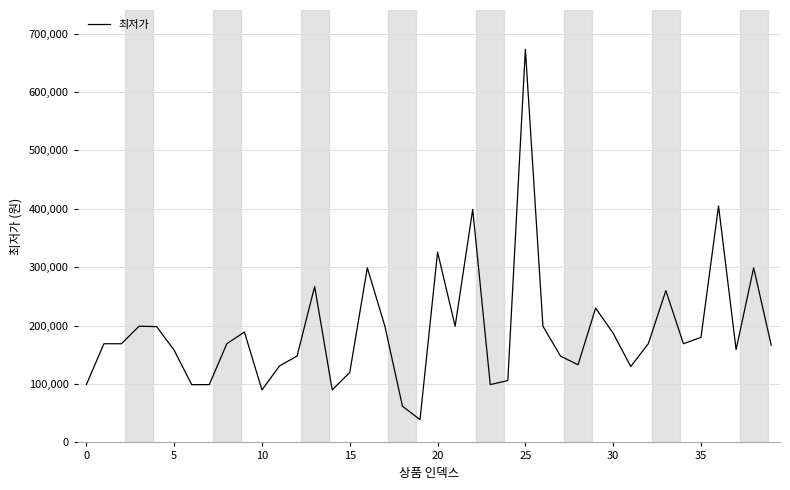

What is the smallest value displayed?

39000